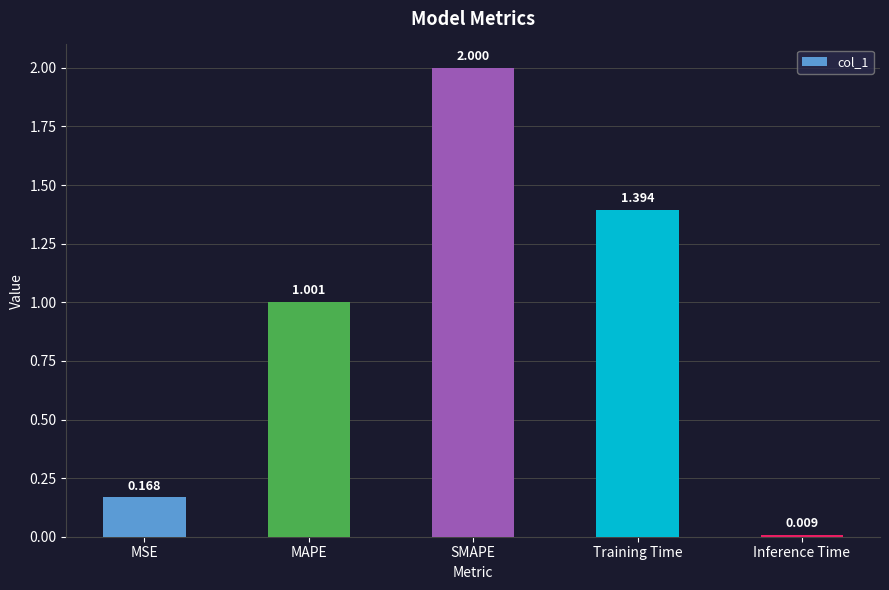

The value at MAPE is 0.4. True or false?

False